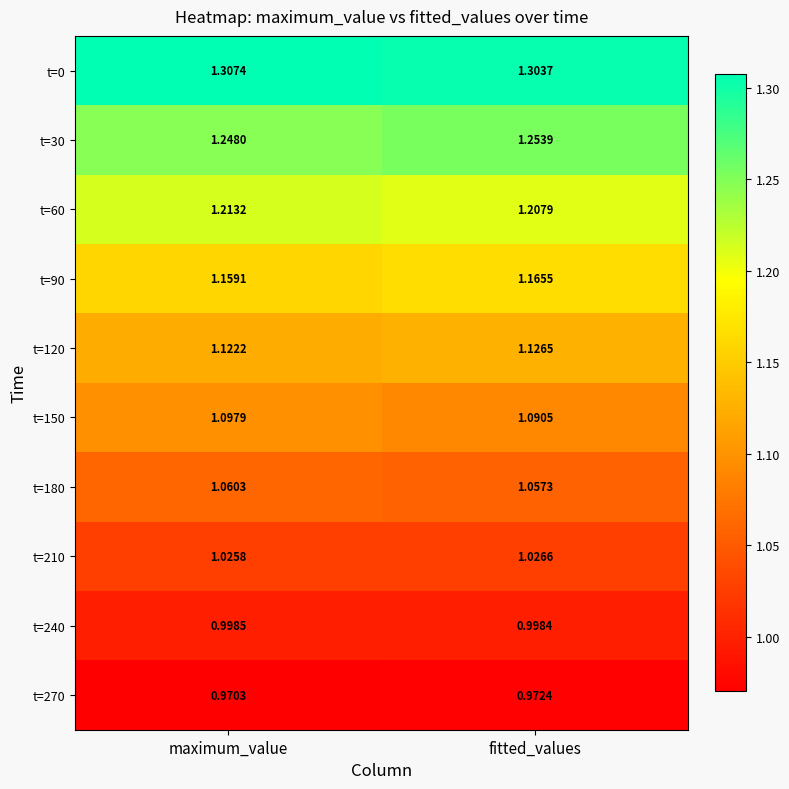

At which label is t=0 closest to 1?

fitted_values